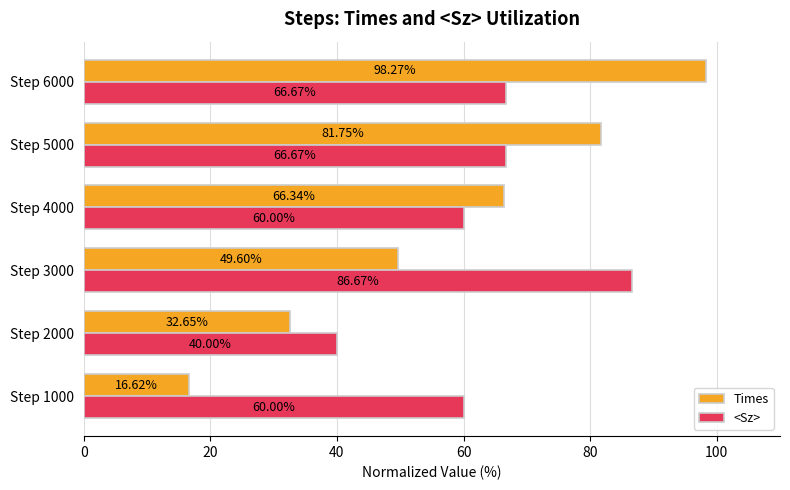

List the series in order of their overall mean, highest first.

<Sz>, Times